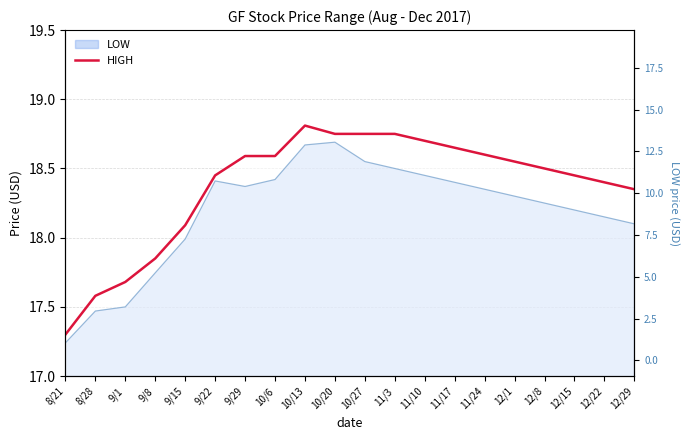

What is the change in value from 10/6 to 10/13?

+0.2